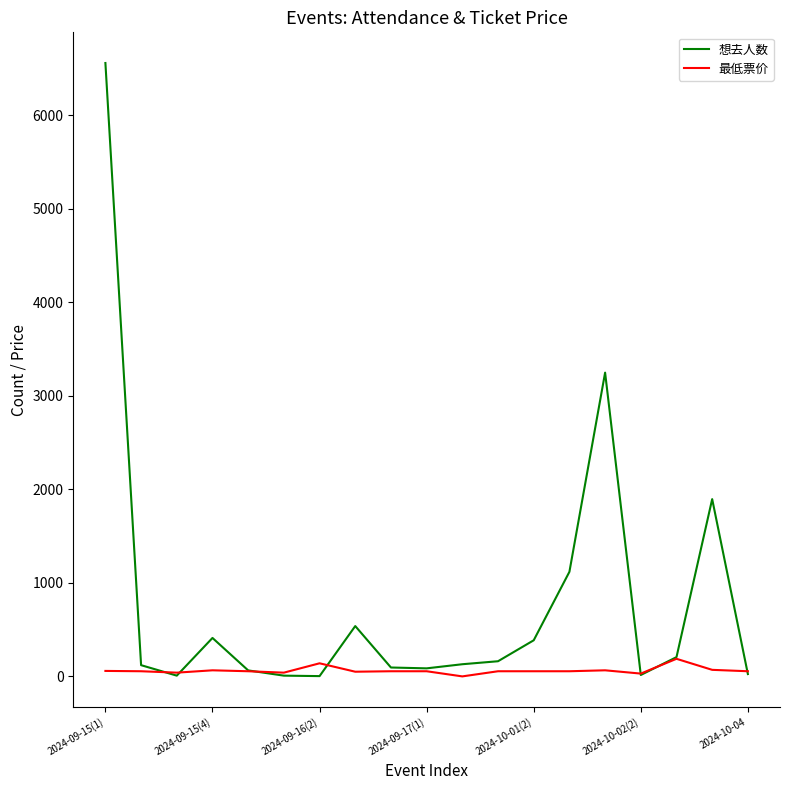

Rank the series by their average value, from lowest to highest.

最低票价, 想去人数